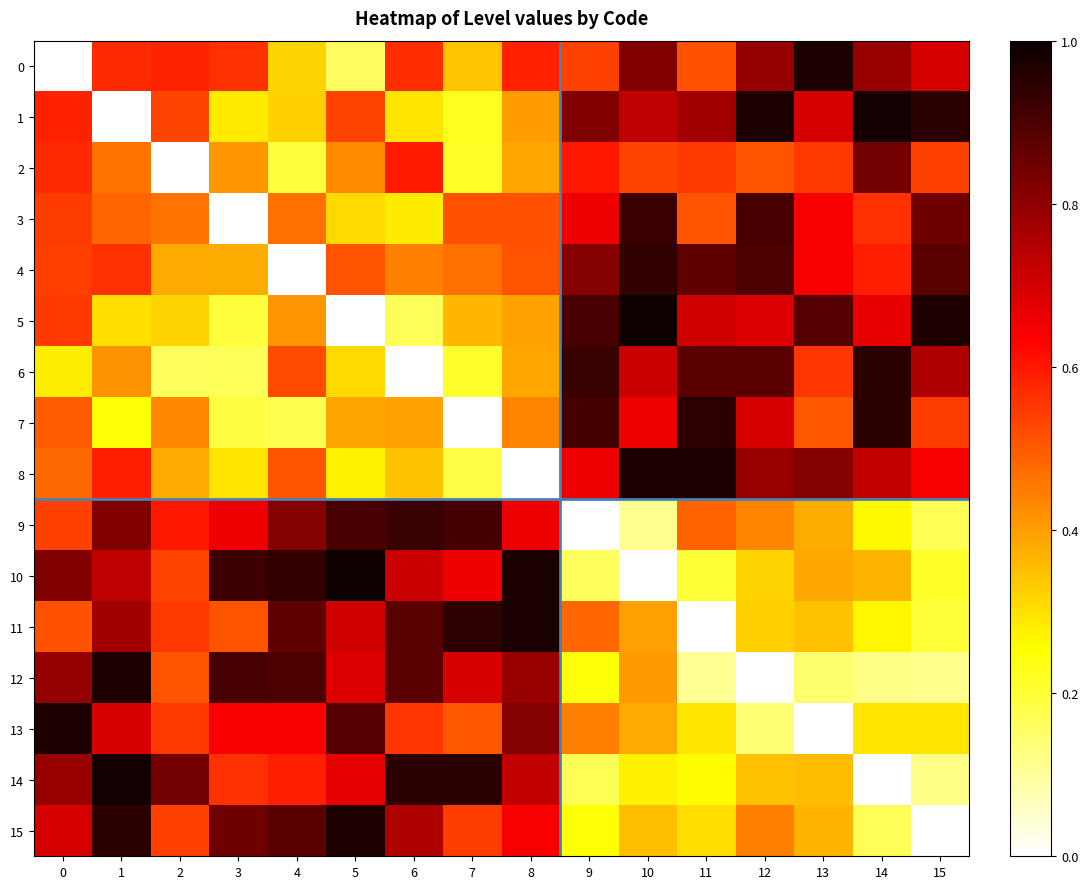

Reading left to right, what are all the values shown in this chart?

0: 0=0.0	1=0.6	2=0.6	3=0.6	4=0.3	5=0.2	6=0.6	7=0.3	8=0.6	9=0.5	10=0.8	11=0.5	12=0.8	13=1.0	14=0.8	15=0.7
1: 0=0.6	1=0.0	2=0.5	3=0.3	4=0.3	5=0.5	6=0.3	7=0.2	8=0.4	9=0.8	10=0.7	11=0.8	12=1.0	13=0.7	14=1.0	15=1.0
2: 0=0.6	1=0.5	2=0.0	3=0.4	4=0.2	5=0.4	6=0.6	7=0.2	8=0.4	9=0.6	10=0.5	11=0.6	12=0.5	13=0.5	14=0.8	15=0.5
3: 0=0.5	1=0.5	2=0.5	3=0.0	4=0.5	5=0.3	6=0.3	7=0.5	8=0.5	9=0.7	10=0.9	11=0.5	12=0.9	13=0.6	14=0.6	15=0.8
4: 0=0.5	1=0.6	2=0.4	3=0.4	4=0.0	5=0.5	6=0.4	7=0.5	8=0.5	9=0.8	10=0.9	11=0.9	12=0.9	13=0.6	14=0.6	15=0.9
5: 0=0.6	1=0.3	2=0.3	3=0.2	4=0.4	5=0.0	6=0.2	7=0.4	8=0.4	9=0.9	10=1.0	11=0.7	12=0.7	13=0.9	14=0.7	15=1.0
6: 0=0.3	1=0.4	2=0.2	3=0.2	4=0.5	5=0.3	6=0.0	7=0.2	8=0.4	9=0.9	10=0.7	11=0.9	12=0.9	13=0.6	14=1.0	15=0.8
7: 0=0.5	1=0.2	2=0.4	3=0.2	4=0.2	5=0.4	6=0.4	7=0.0	8=0.4	9=0.9	10=0.7	11=0.9	12=0.7	13=0.5	14=1.0	15=0.5
8: 0=0.5	1=0.6	2=0.4	3=0.3	4=0.5	5=0.3	6=0.3	7=0.2	8=0.0	9=0.7	10=1.0	11=1.0	12=0.8	13=0.8	14=0.7	15=0.6
9: 0=0.5	1=0.8	2=0.6	3=0.7	4=0.8	5=0.9	6=0.9	7=0.9	8=0.7	9=0.0	10=0.1	11=0.5	12=0.4	13=0.4	14=0.3	15=0.2
10: 0=0.8	1=0.7	2=0.5	3=0.9	4=0.9	5=1.0	6=0.7	7=0.7	8=1.0	9=0.2	10=0.0	11=0.2	12=0.3	13=0.4	14=0.4	15=0.2
11: 0=0.5	1=0.8	2=0.6	3=0.5	4=0.9	5=0.7	6=0.9	7=0.9	8=1.0	9=0.5	10=0.4	11=0.0	12=0.3	13=0.3	14=0.3	15=0.2
12: 0=0.8	1=1.0	2=0.5	3=0.9	4=0.9	5=0.7	6=0.9	7=0.7	8=0.8	9=0.2	10=0.4	11=0.1	12=0.0	13=0.1	14=0.1	15=0.1
13: 0=1.0	1=0.7	2=0.5	3=0.6	4=0.6	5=0.9	6=0.6	7=0.5	8=0.8	9=0.4	10=0.4	11=0.3	12=0.1	13=0.0	14=0.3	15=0.3
14: 0=0.8	1=1.0	2=0.8	3=0.6	4=0.6	5=0.7	6=1.0	7=1.0	8=0.7	9=0.2	10=0.3	11=0.3	12=0.3	13=0.4	14=0.0	15=0.1
15: 0=0.7	1=1.0	2=0.5	3=0.8	4=0.9	5=1.0	6=0.8	7=0.5	8=0.6	9=0.2	10=0.4	11=0.3	12=0.4	13=0.4	14=0.2	15=0.0